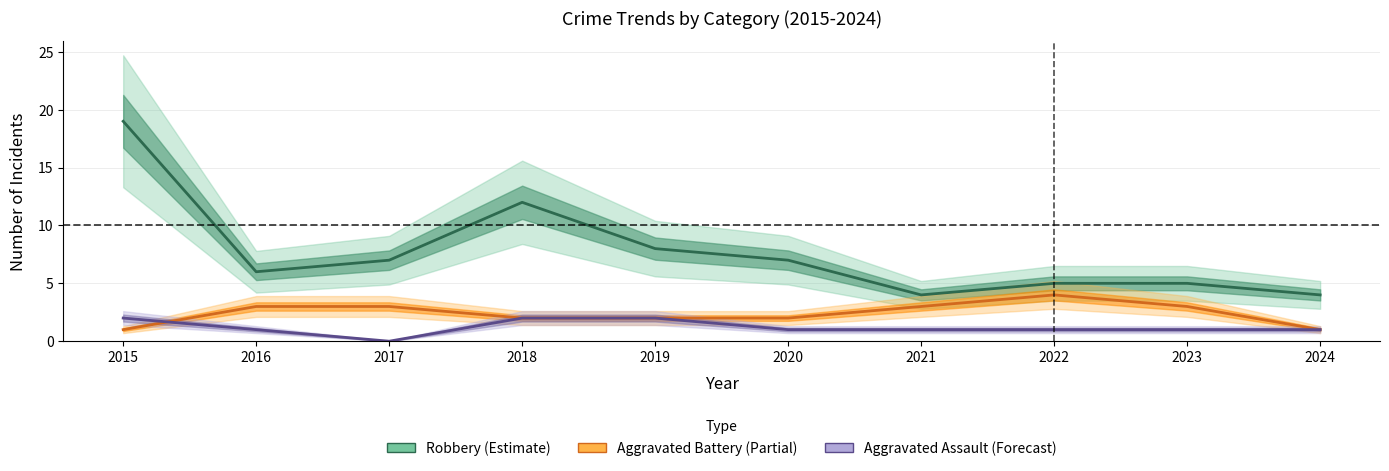

Is the value of Aggravated Assault (Forecast) at 2018 greater than the value of Robbery (Estimate) at 2018?

No